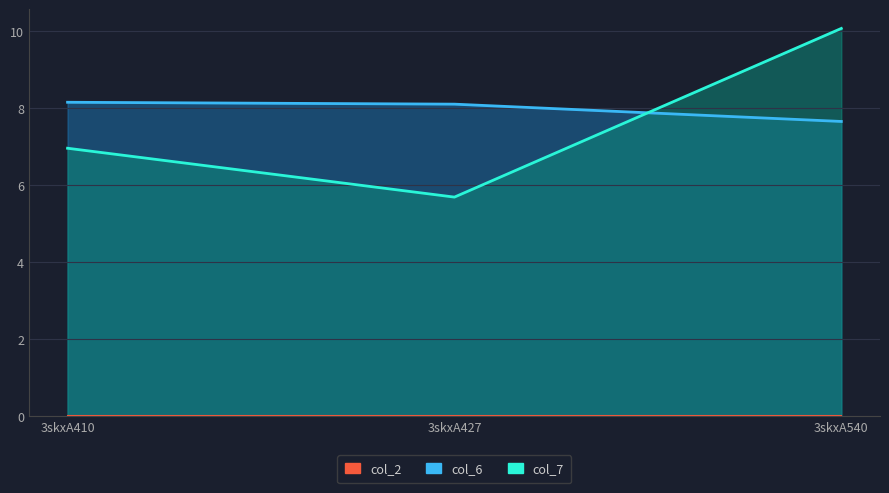

At which category is the sum across all series the highest?

3skxA540